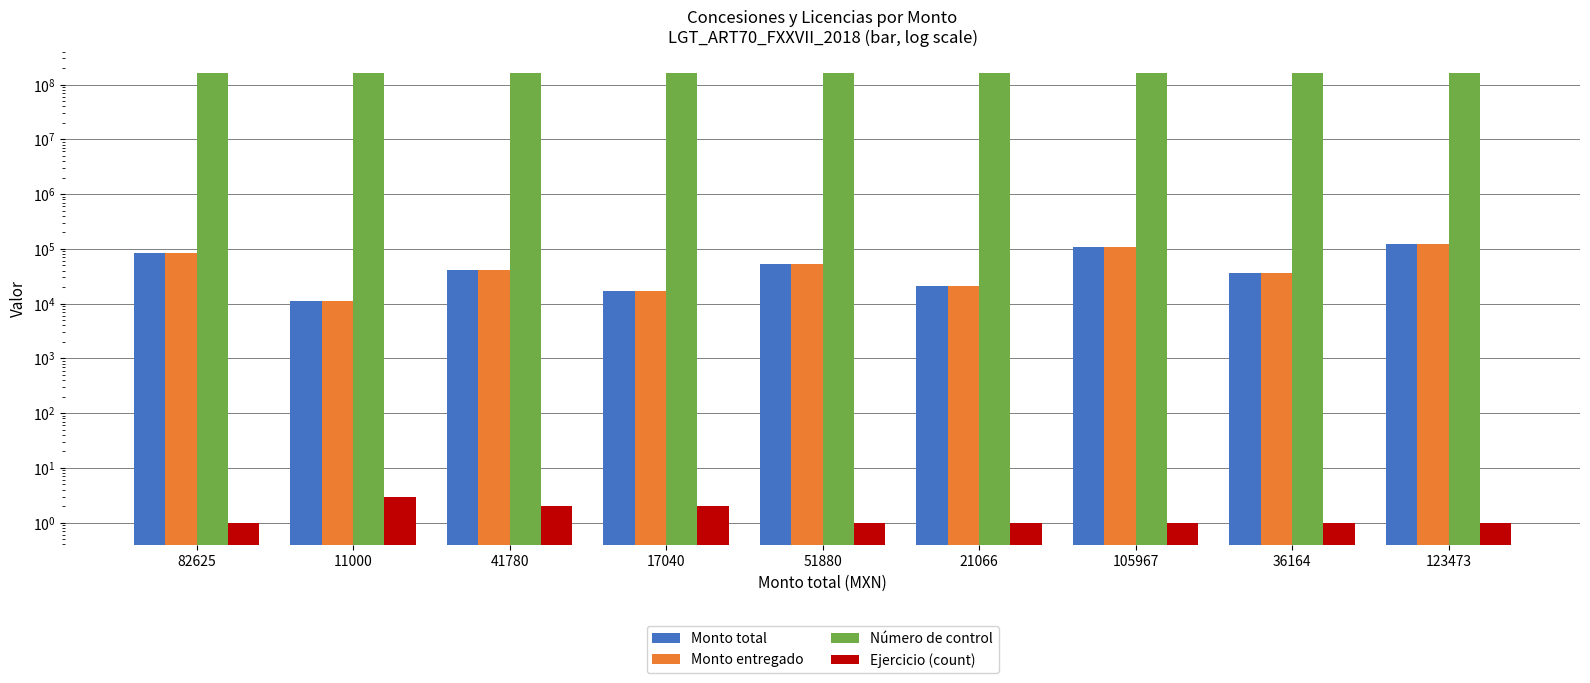

Between 36164 and 105967, which is larger?

105967